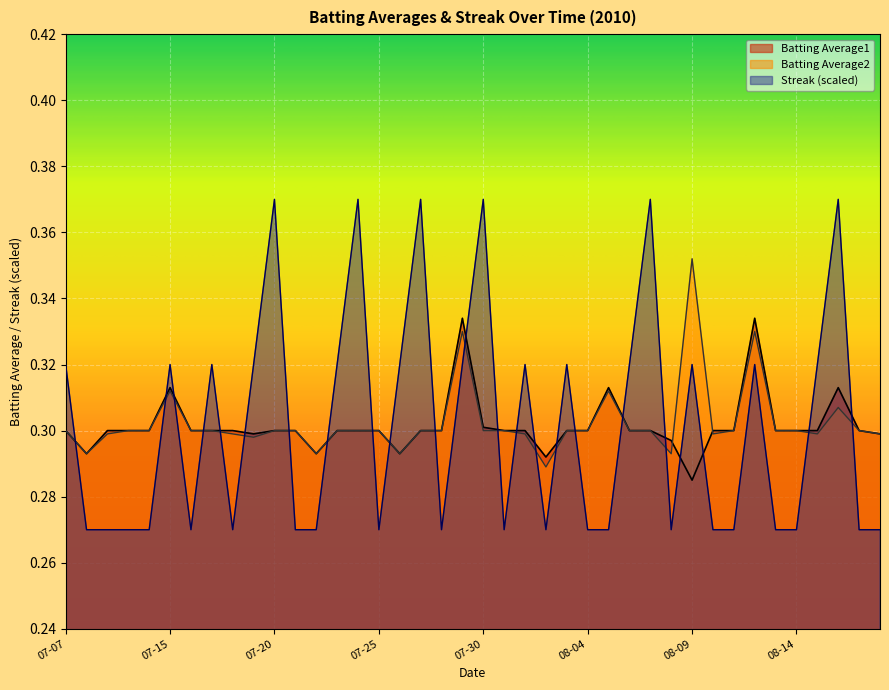

How many times do Streak (scaled) and Batting Average1 cross each other?

23